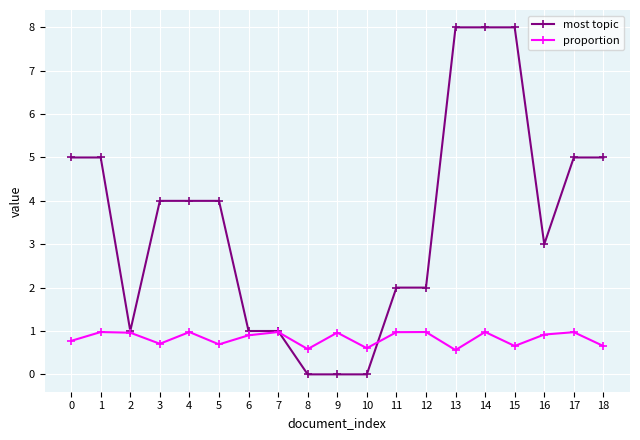

Is it true that most topic equals 1.0 at 6?

True